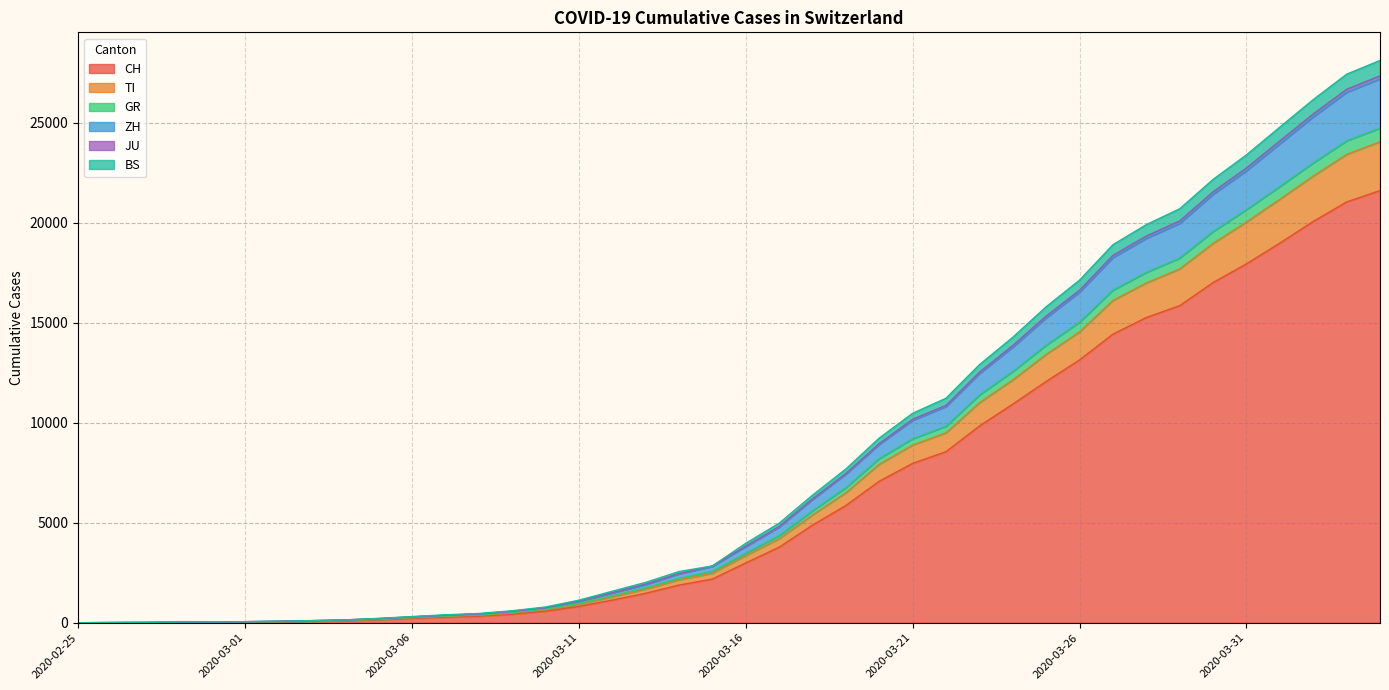

What is the highest value of the CH series?

21605